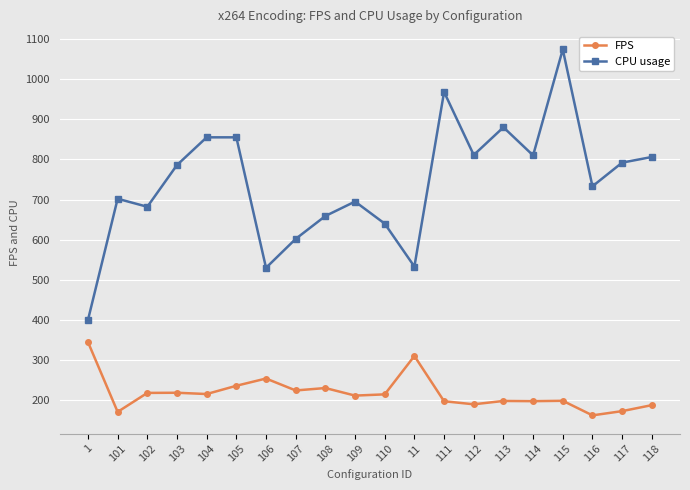

True or false: FPS and CPU usage intersect in this chart.

False